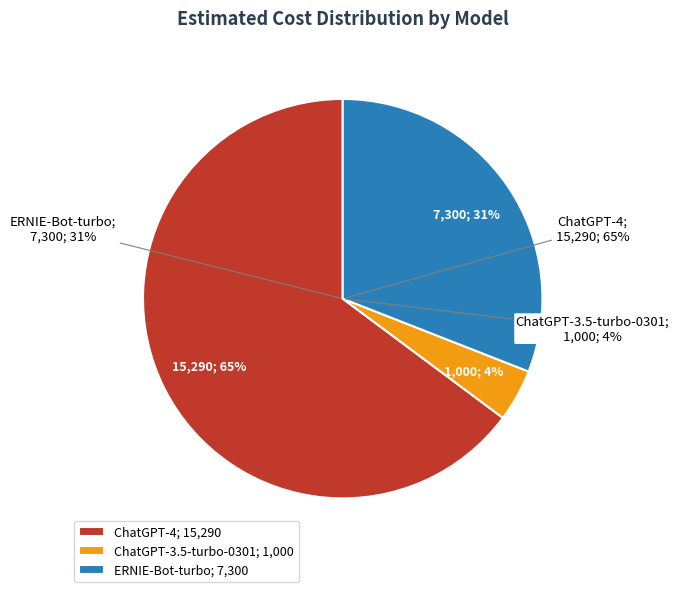

What is the majority slice?

ChatGPT-4